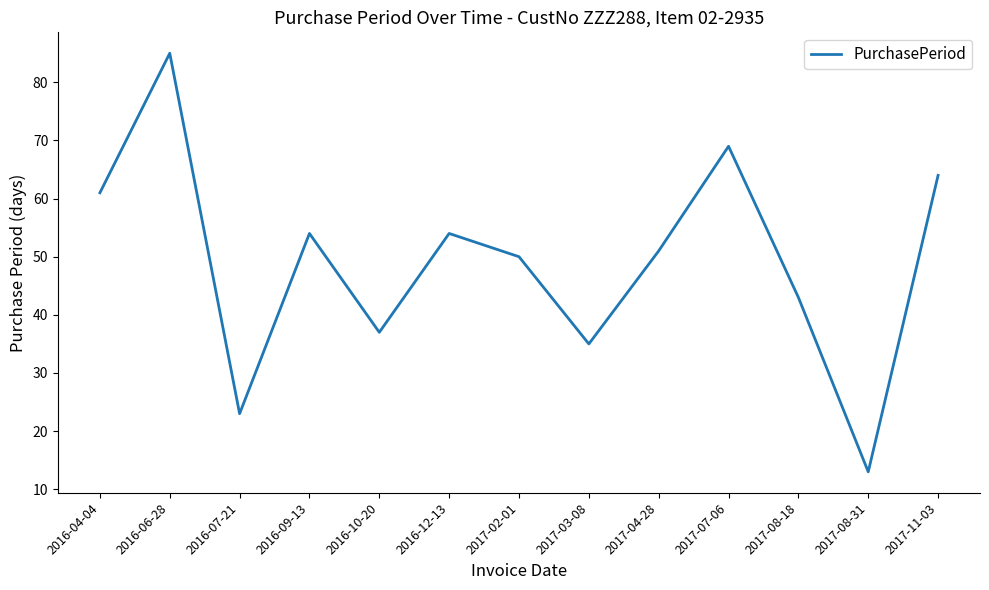

What is the maximum value shown in the chart?

85